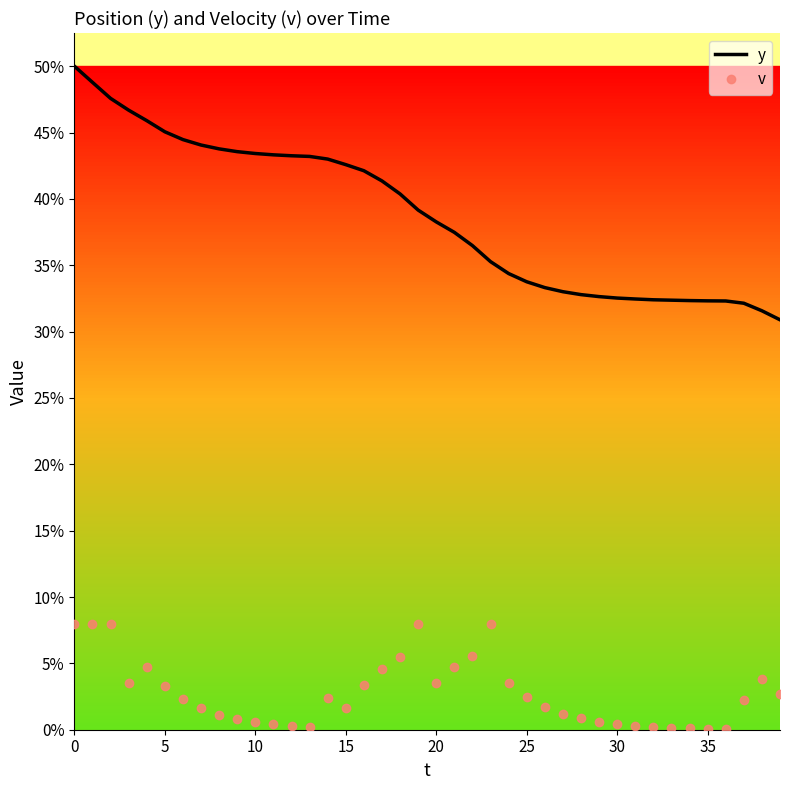

True or false: v and y cross at least once.

False